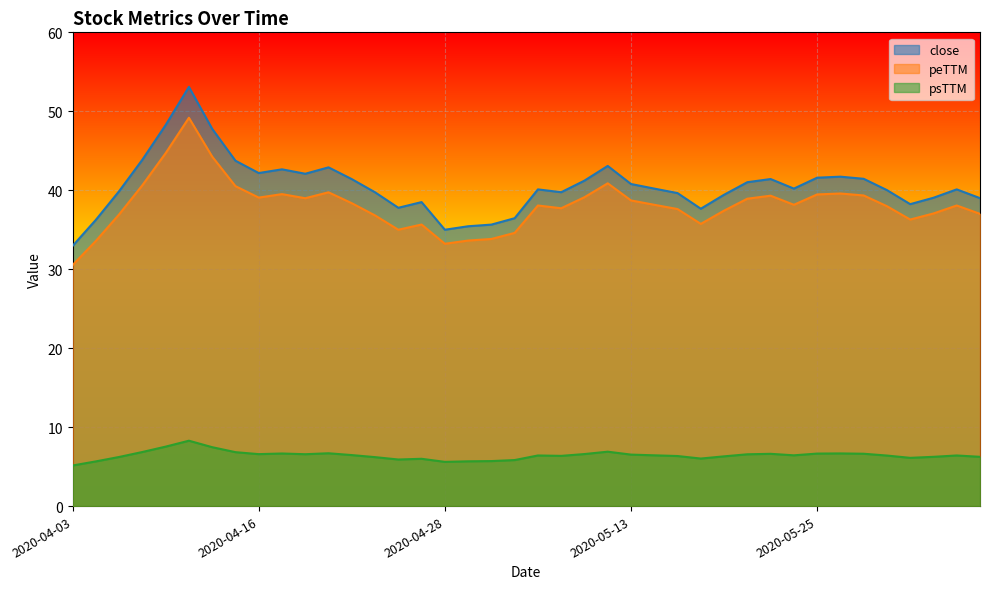

How many categories are shown in the chart?

40